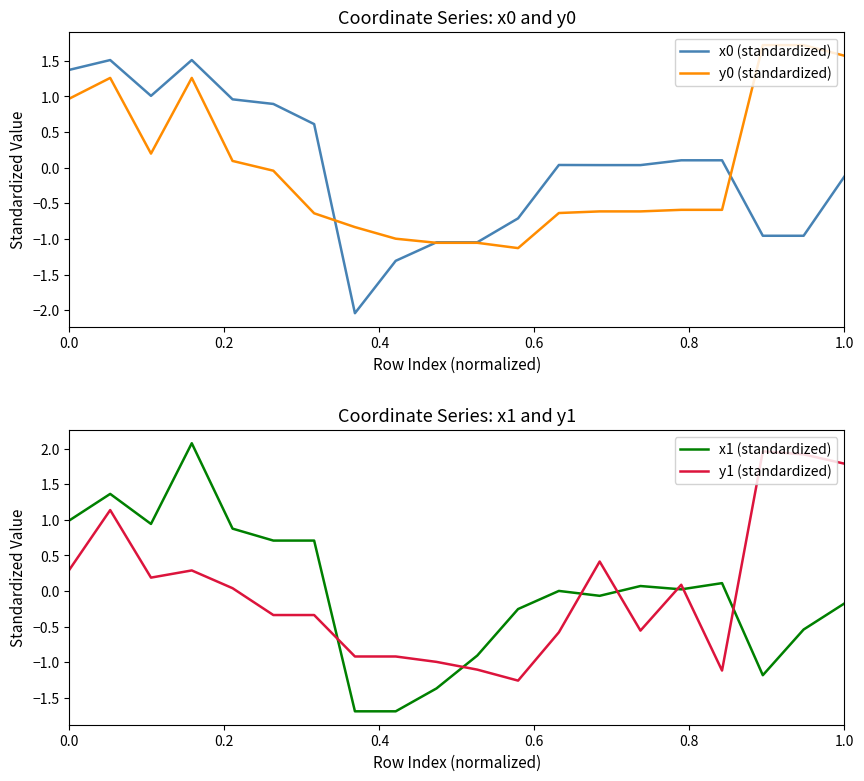

True or false: y1 (standardized) and x1 (standardized) cross at least once.

True